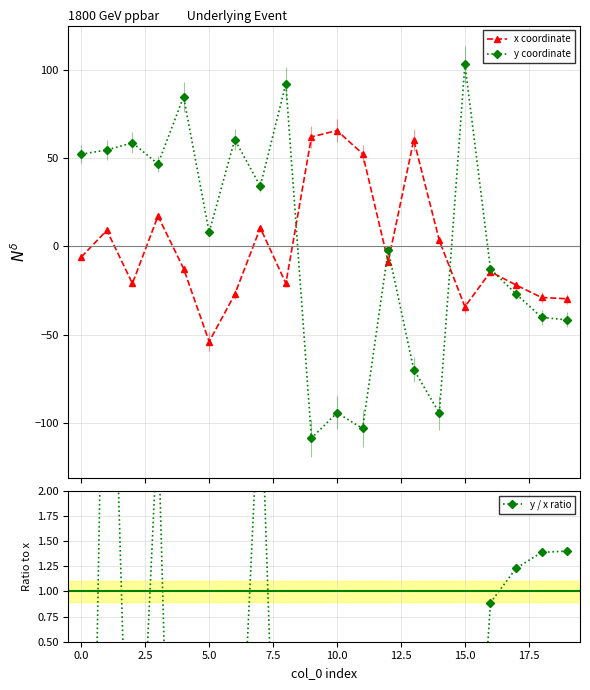

How many interior local peaks does the y coordinate series have?

7